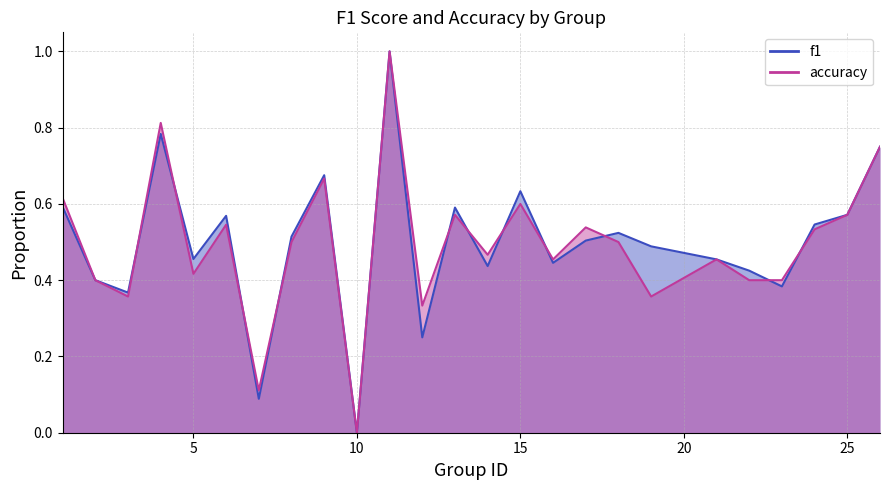

What are all the series names shown in the legend?

f1, accuracy